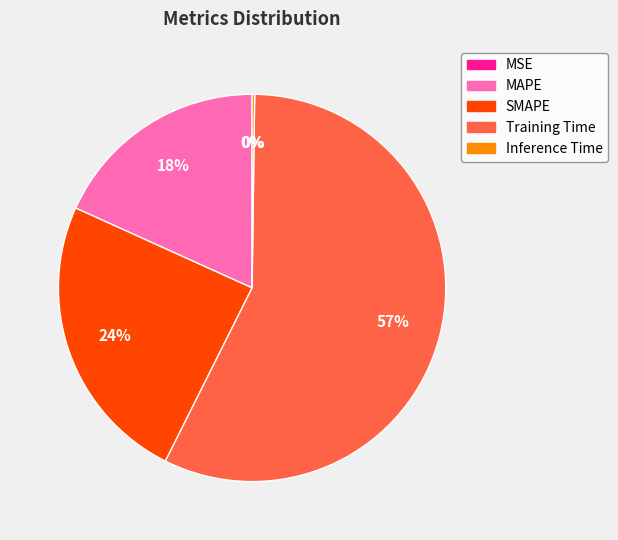

Is it true that MAPE is 18% of the pie?

True